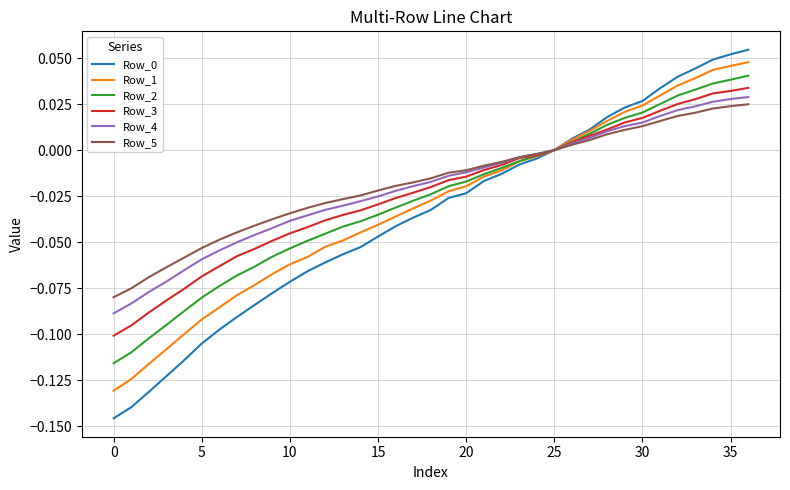

At which label is Row_5 closest to 0?

25